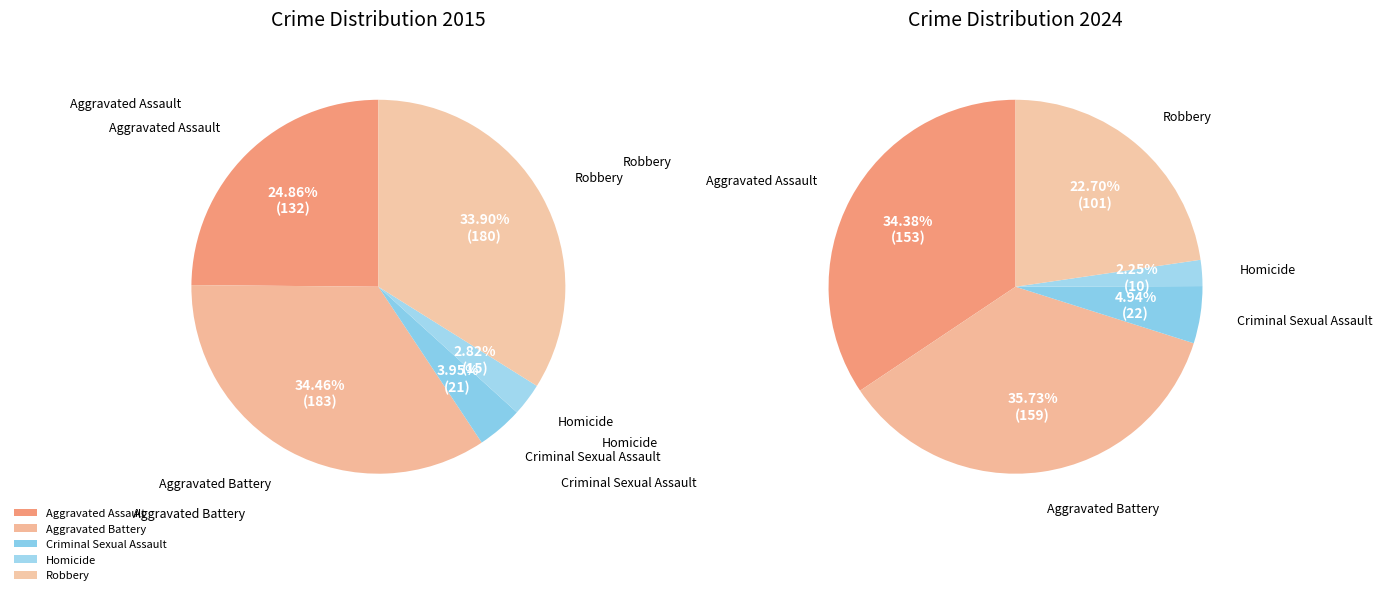

To the nearest percent, what is the combined percentage of 2 and 3?

7%